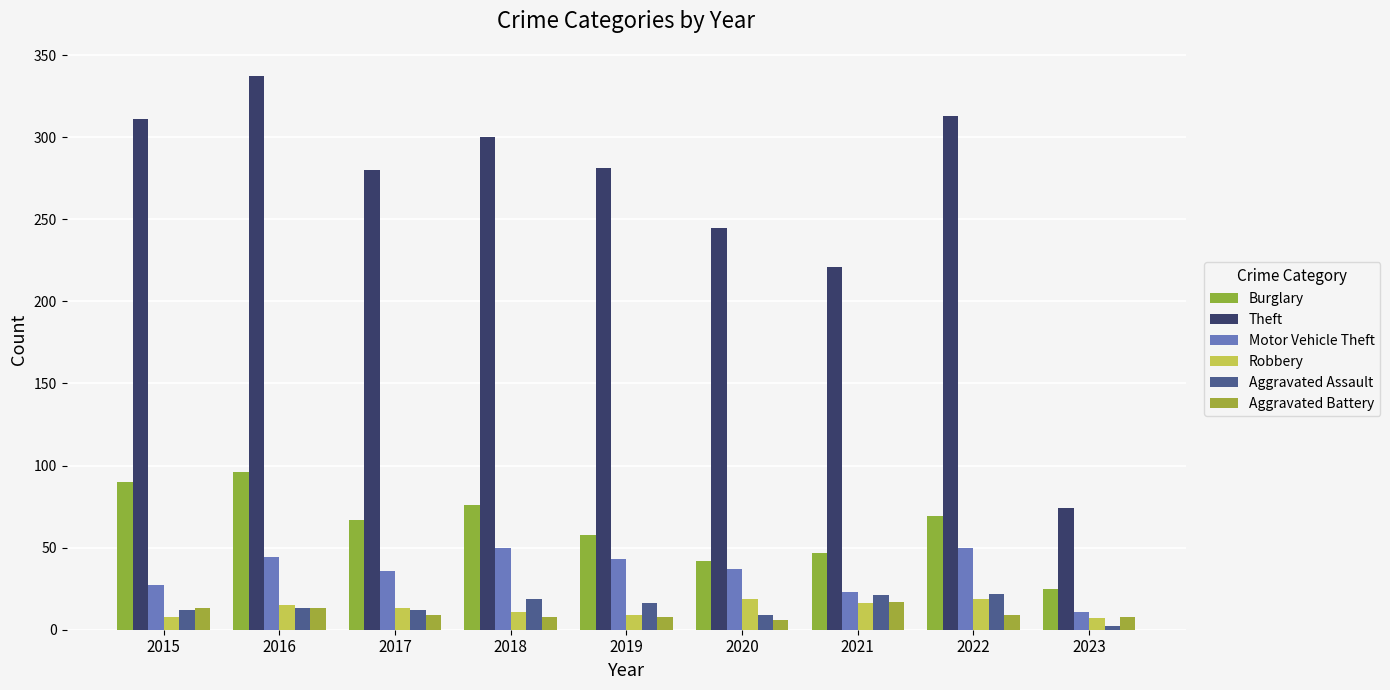

At which category is the sum across all series the highest?

2016